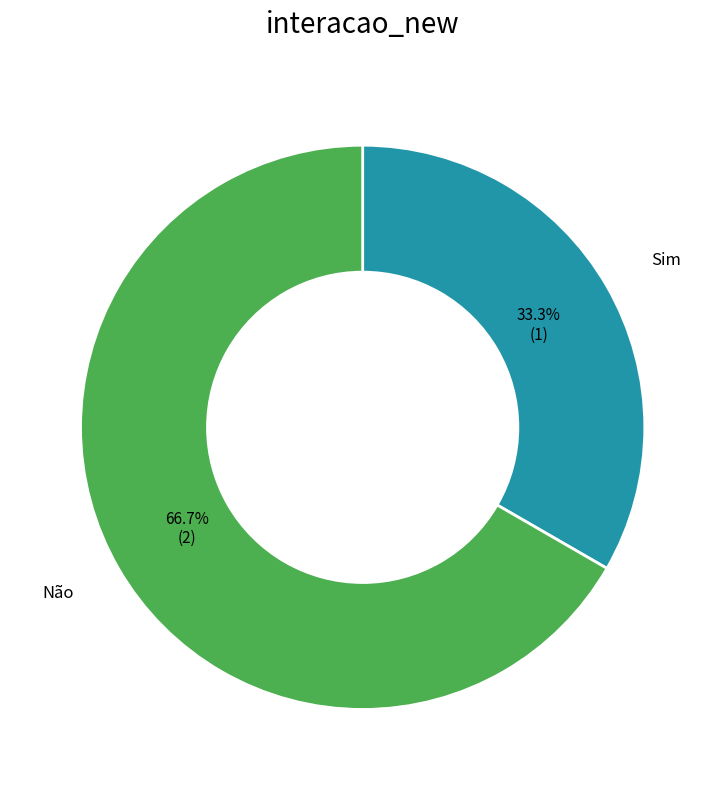

How many segments does this pie chart have?

2